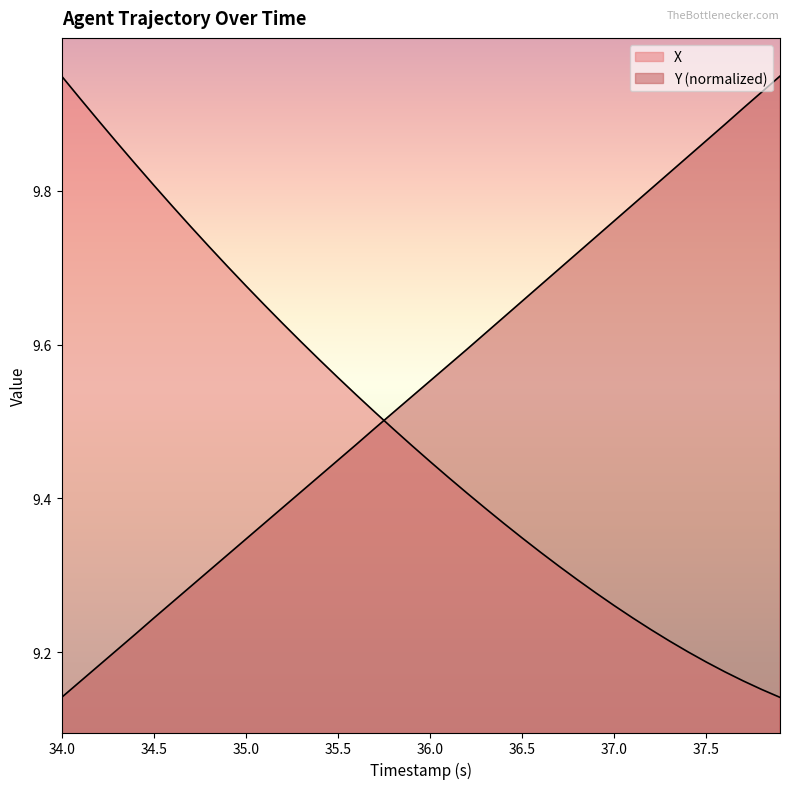

At how many categories does at least one series exceed 9?

40